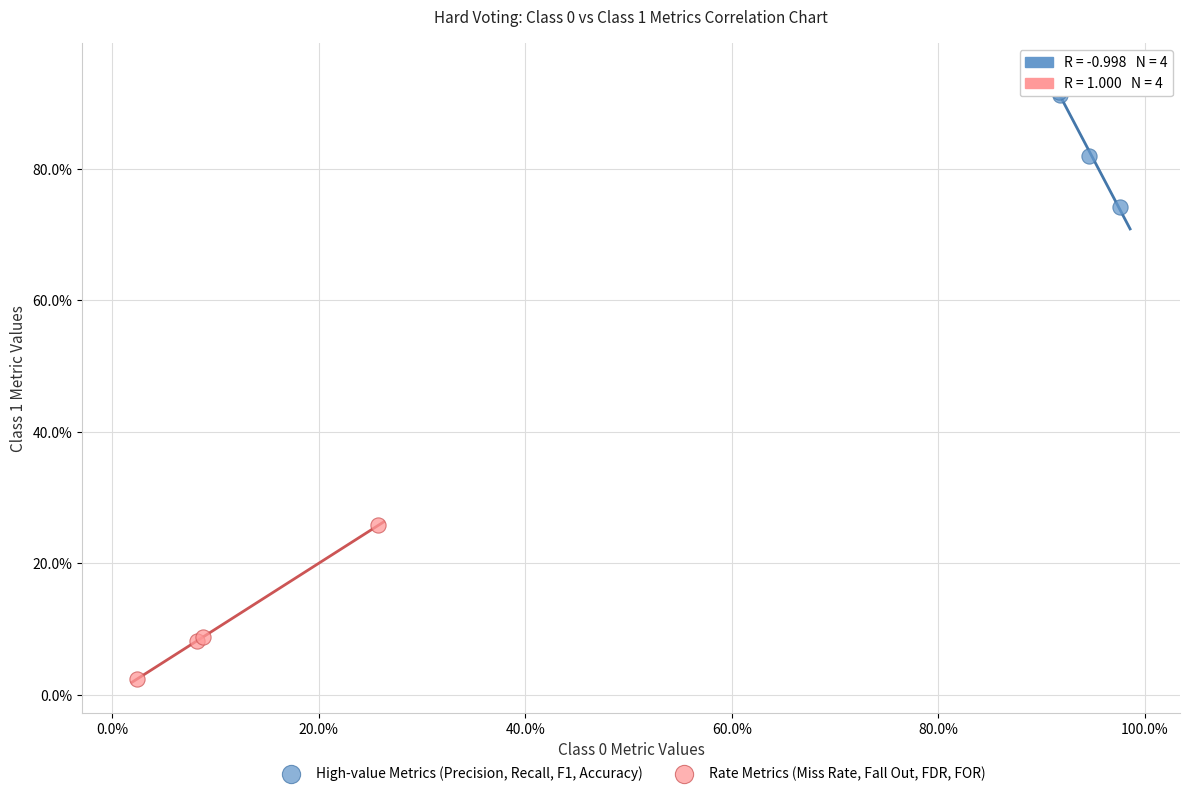

What are all the series names shown in the legend?

High-value Metrics (Precision, Recall, F1, Accuracy), Rate Metrics (Miss Rate, Fall Out, FDR, FOR)